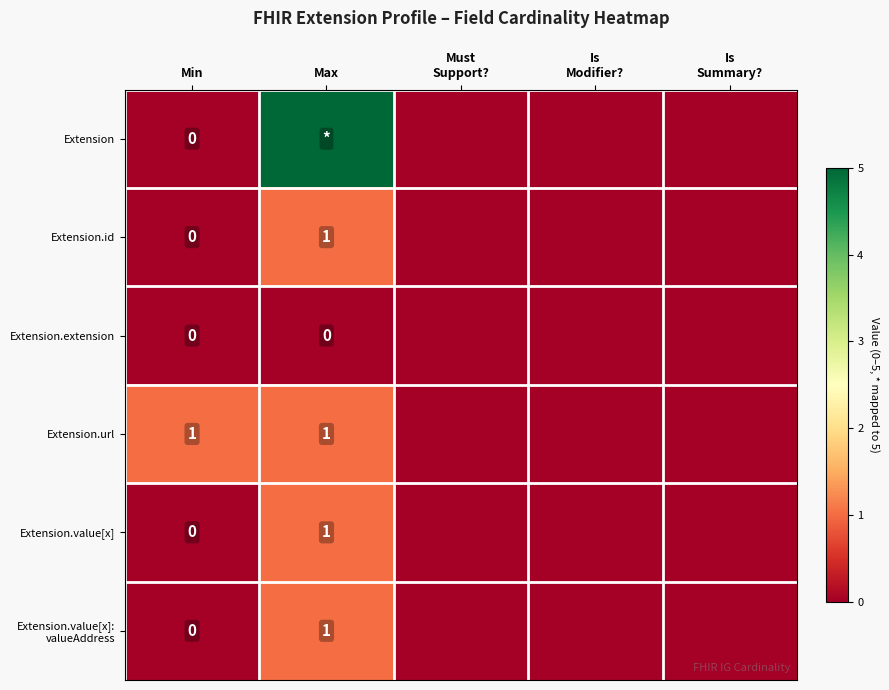

Which series changed the most between Min and Must Support??

Extension.url